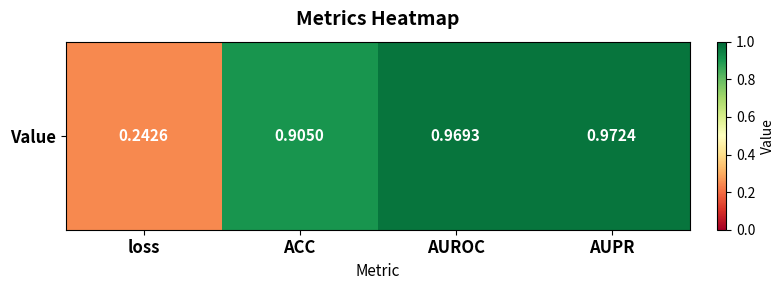

Reading left to right, extract all data points from this chart.

loss=0.2	ACC=0.9	AUROC=1.0	AUPR=1.0